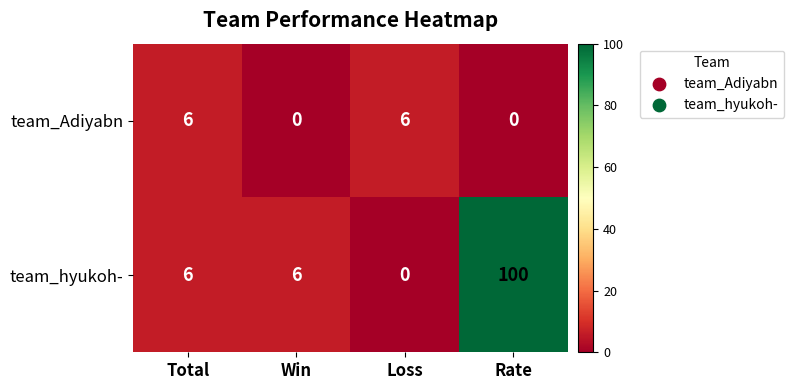

How many distinct data groups are displayed?

2